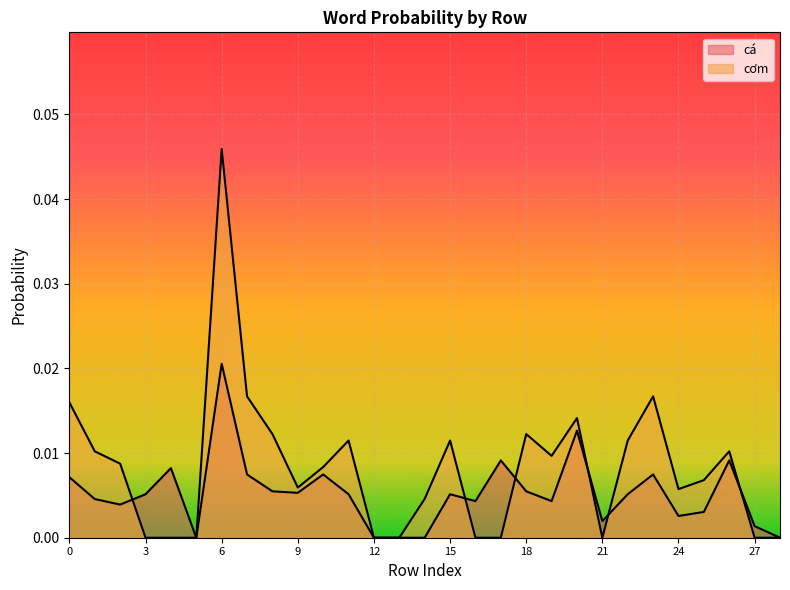

Which has a higher value, 0 or 7?

7